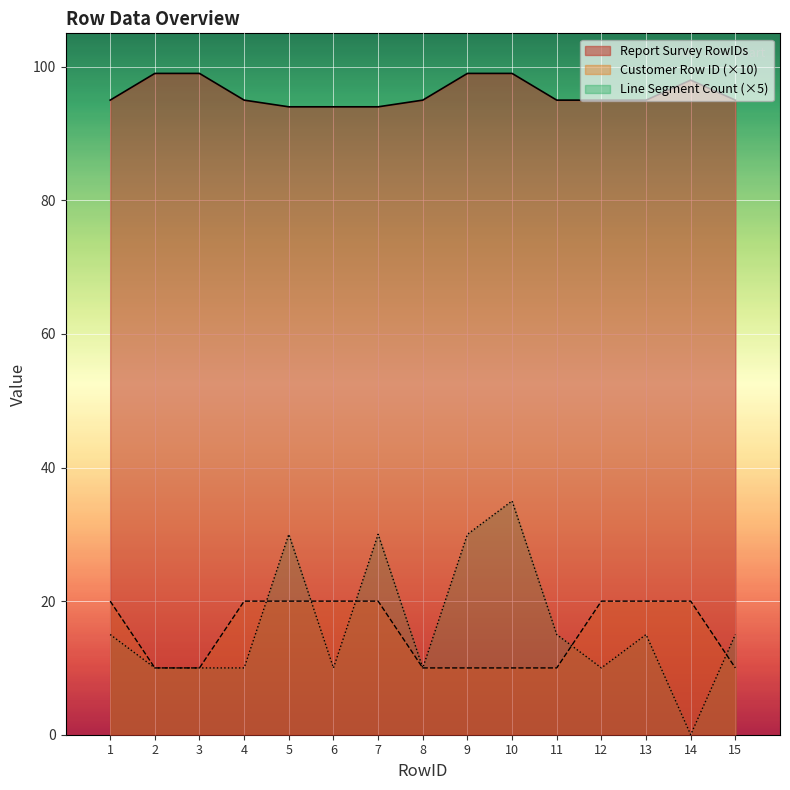

Reading left to right, what are all the values shown in this chart?

Report Survey RowIDs: 95	99	99	95	94	94	94	95	99	99	95	95	95	98	95
Customer Row ID: 20	10	10	20	20	20	20	10	10	10	10	20	20	20	10
Line Segment Count: 15	10	10	10	30	10	30	10	30	35	15	10	15	0	15